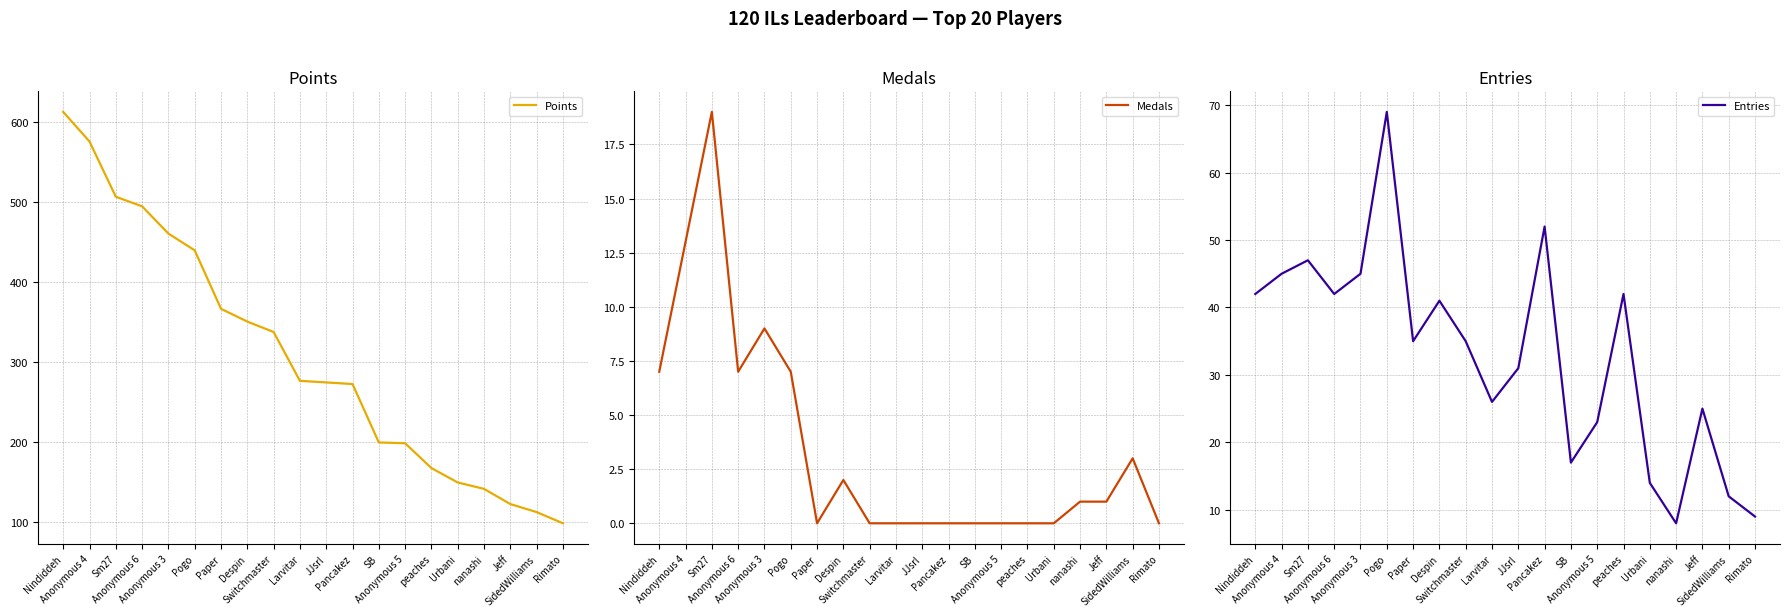

Reading left to right, list all the values displayed in this chart.

Points: Nindiddeh=613	Anonymous 4=576	Sm27=507	Anonymous 6=495	Anonymous 3=461	Pogo=440	Paper=367	Despin=351	Switchmaster=338	Larvitar=277	JJsrl=275	Pancakez=273	SB=200	Anonymous 5=199	peaches=168	Urbani=150	nanashi=142	Jeff=123	SidedWilliams=113	Rimato=99
Medals: Nindiddeh=7	Anonymous 4=13	Sm27=19	Anonymous 6=7	Anonymous 3=9	Pogo=7	Paper=0	Despin=2	Switchmaster=0	Larvitar=0	JJsrl=0	Pancakez=0	SB=0	Anonymous 5=0	peaches=0	Urbani=0	nanashi=1	Jeff=1	SidedWilliams=3	Rimato=0
Entries: Nindiddeh=42	Anonymous 4=45	Sm27=47	Anonymous 6=42	Anonymous 3=45	Pogo=69	Paper=35	Despin=41	Switchmaster=35	Larvitar=26	JJsrl=31	Pancakez=52	SB=17	Anonymous 5=23	peaches=42	Urbani=14	nanashi=8	Jeff=25	SidedWilliams=12	Rimato=9